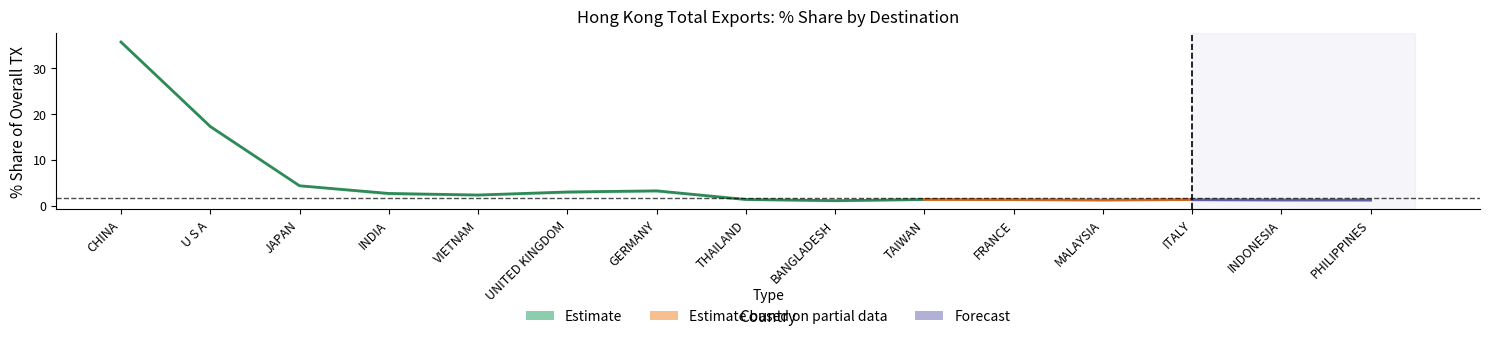

What position from the right is GERMANY?

9